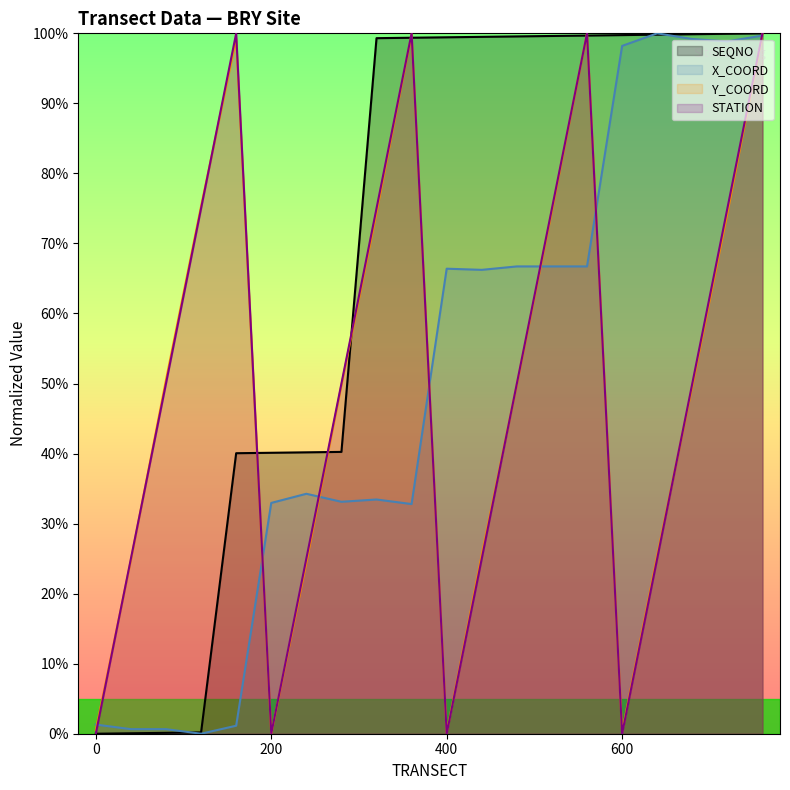

Does the chart display data point markers on the line(s)?

No